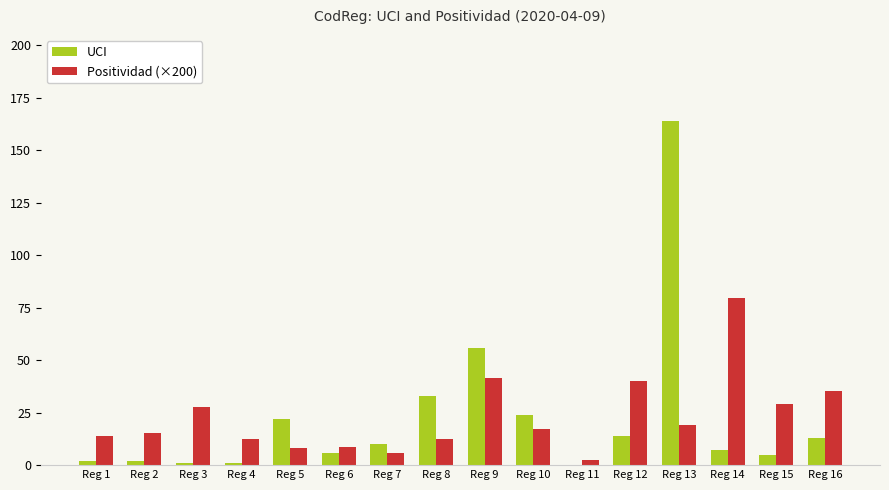

What is the sum of all Positividad (×200) values?

369.2